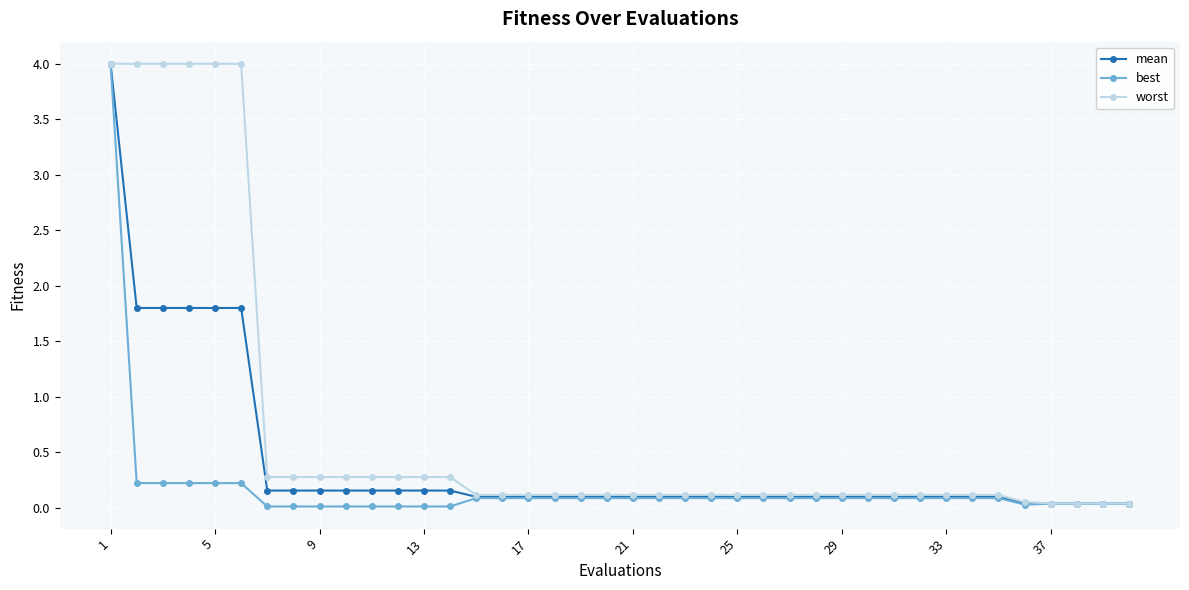

At how many categories does at least one series exceed 3?

6